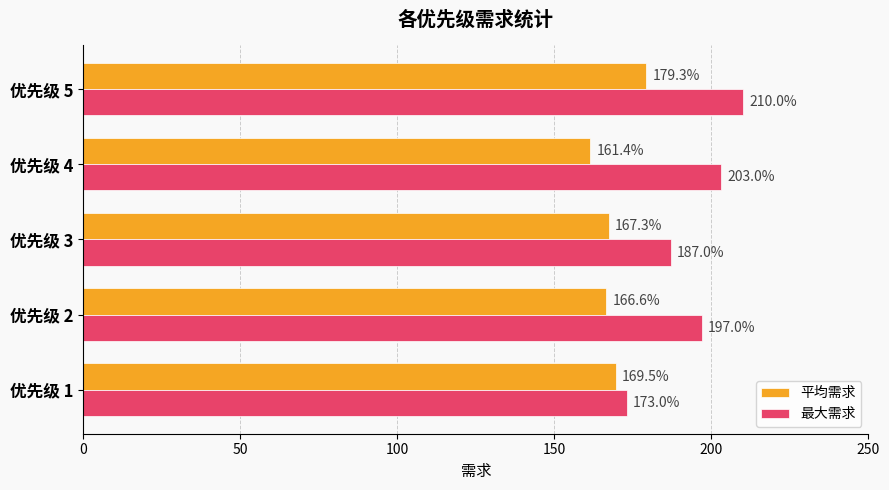

At how many categories does at least one series exceed 168?

5